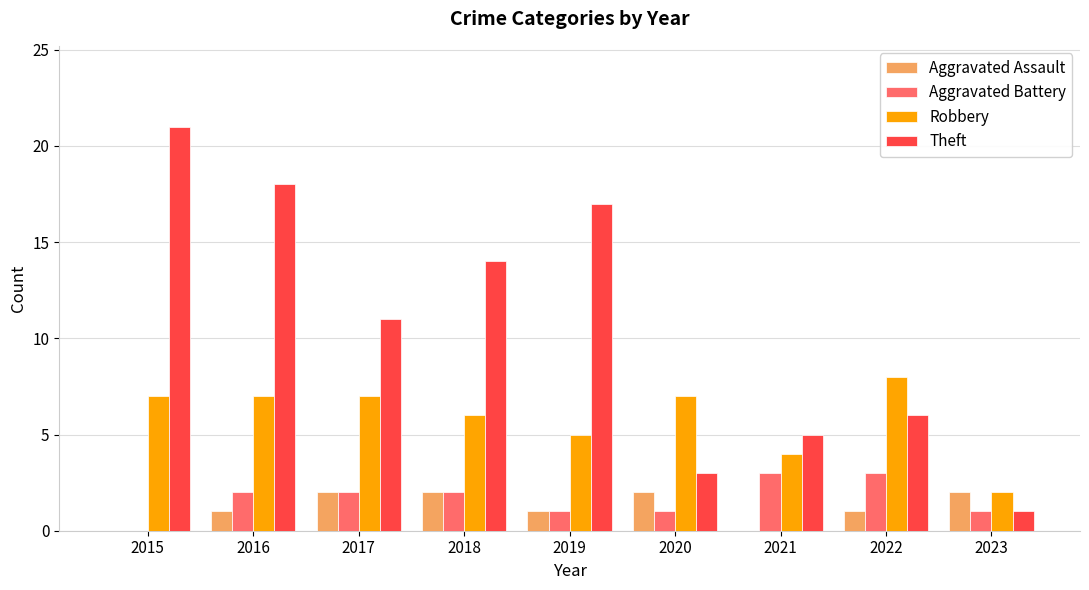

True or false: Aggravated Battery has a value of 2 at 2015.

False